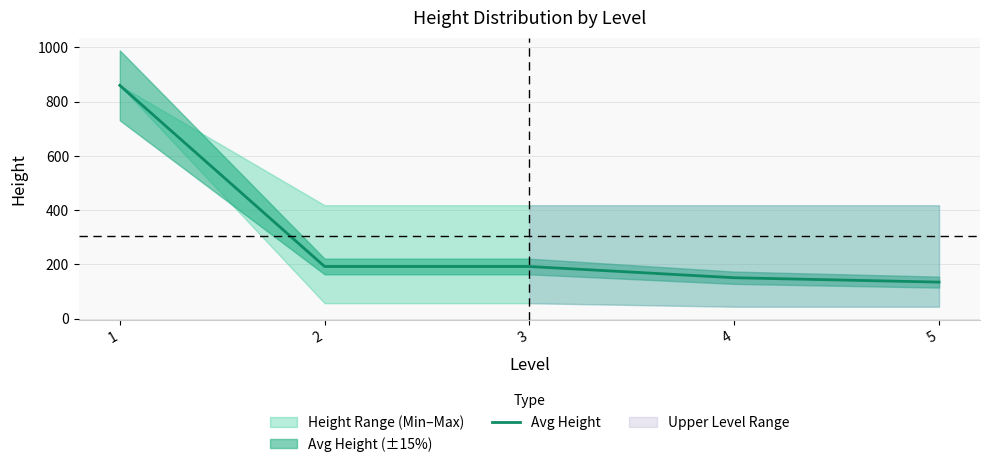

The chart shows a value of 56.7 at 5. True or false?

False